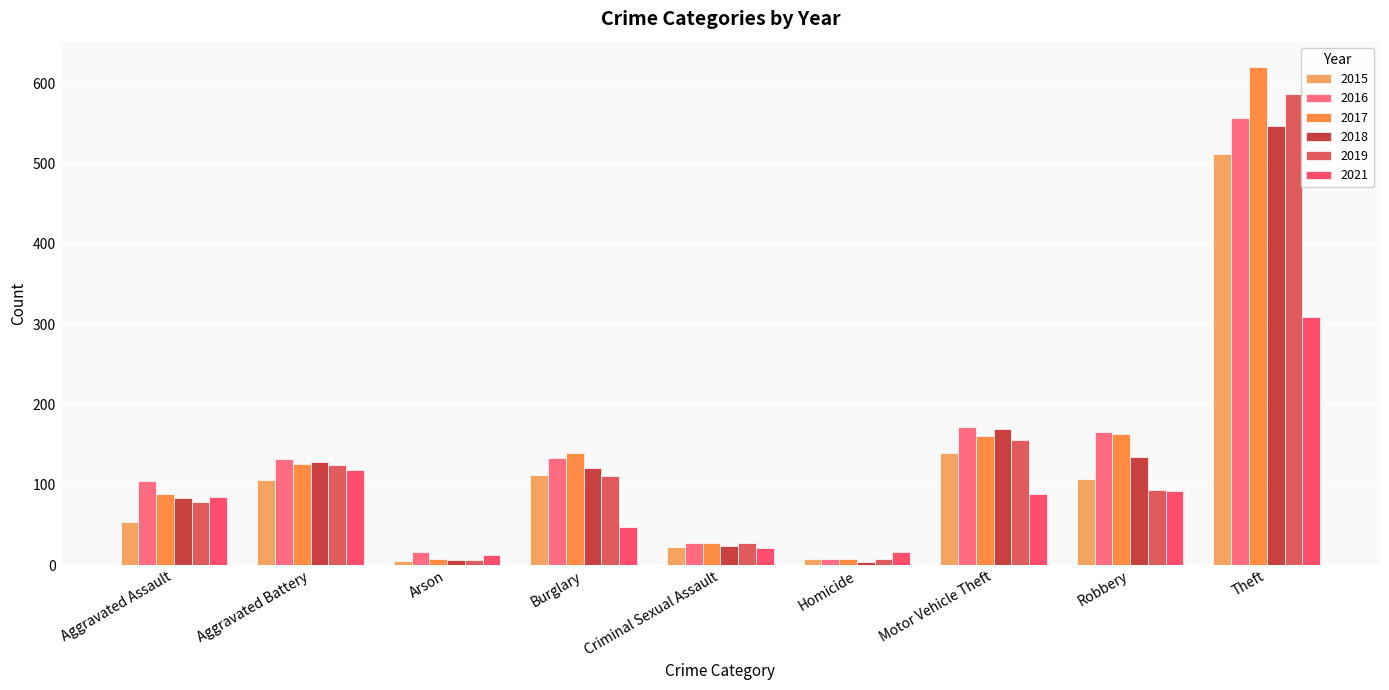

Are the bars horizontal?

No